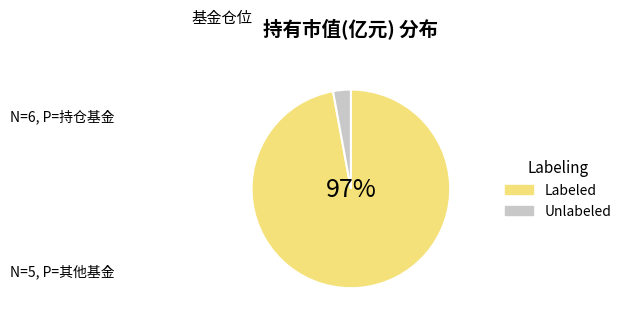

How many segments does this pie chart have?

2